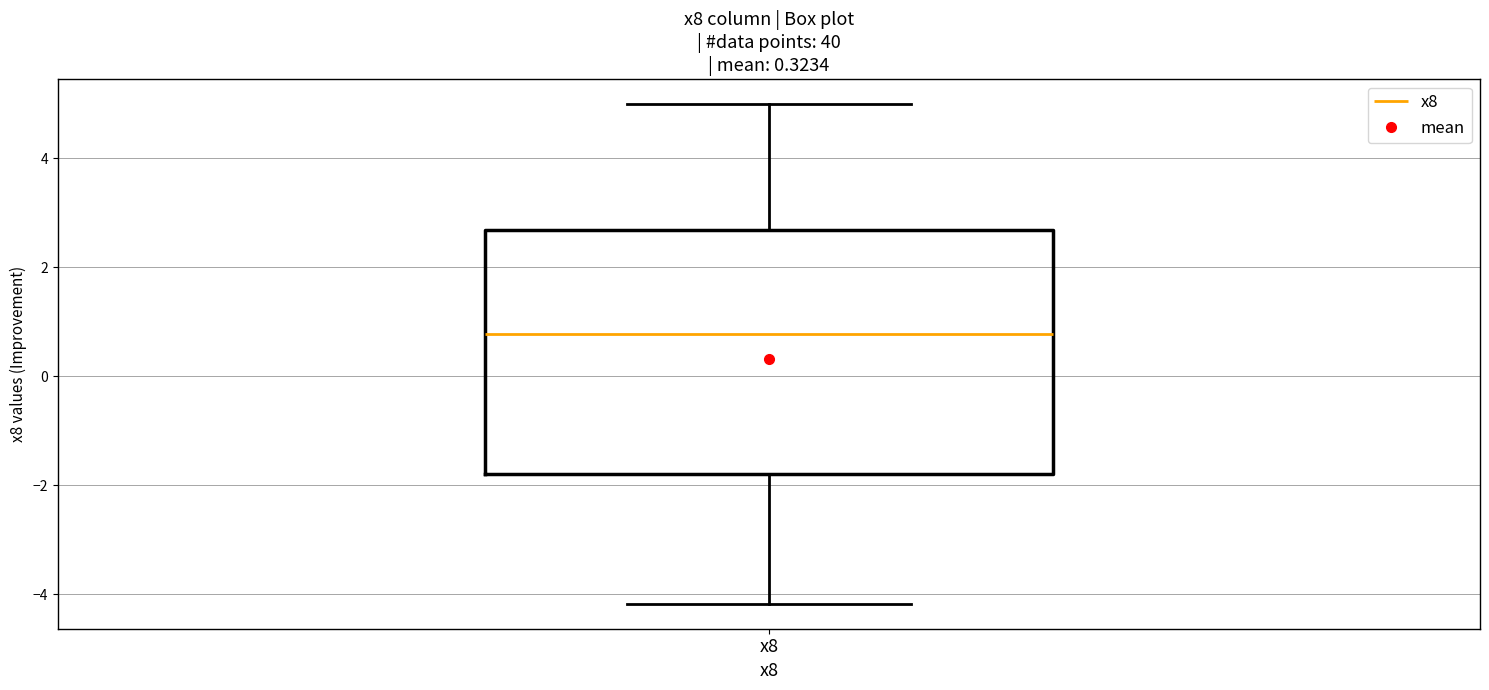

Read this box plot against the y-axis: the position of the median line, the range covered by the box, and the ends of both whiskers. The values are not printed on the chart, so give them approximately, as read against the axis.

median 0.8, box -1.8 to 2.6, whiskers -4.2 to 5.0